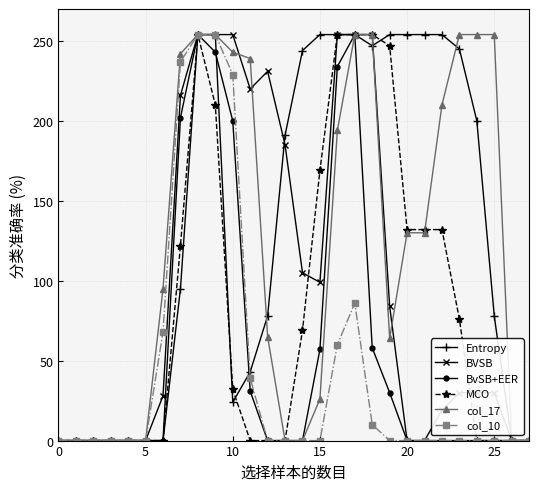

What is the highest value of the Entropy series?

254